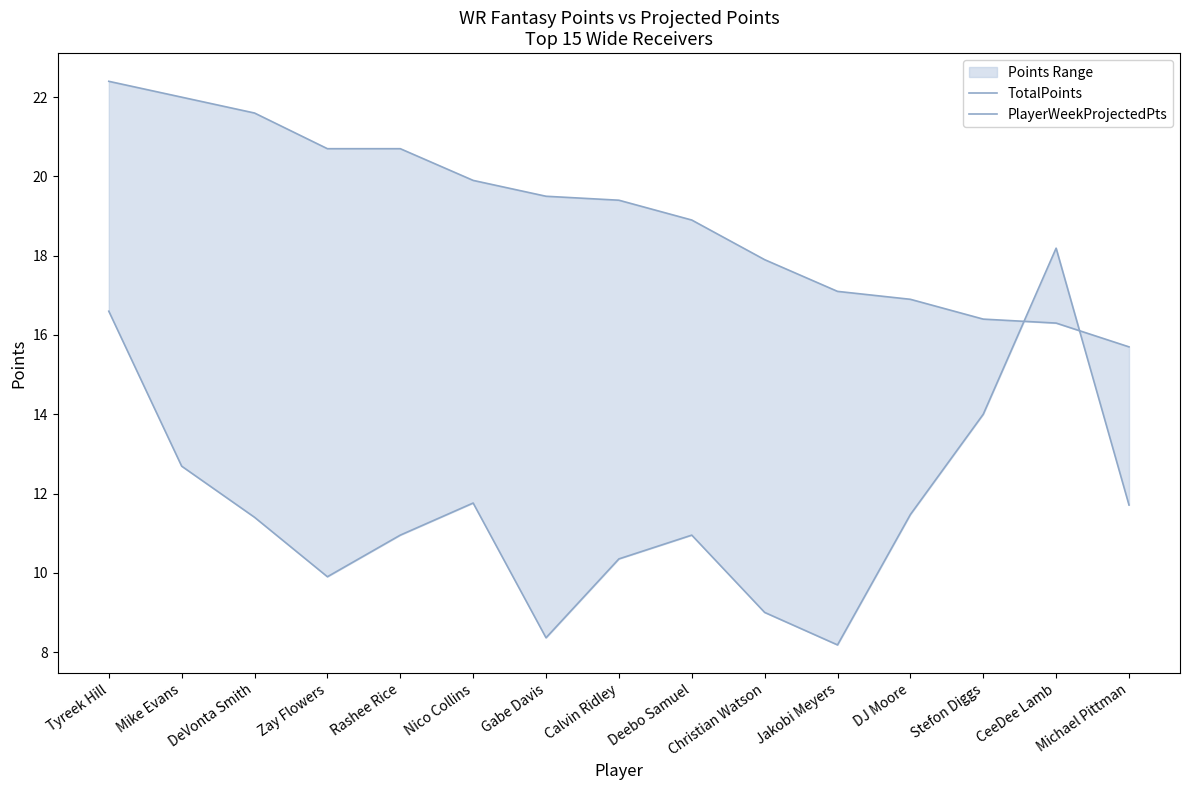

What is the difference between the TotalPoints values at DeVonta Smith and Mike Evans?

0.4